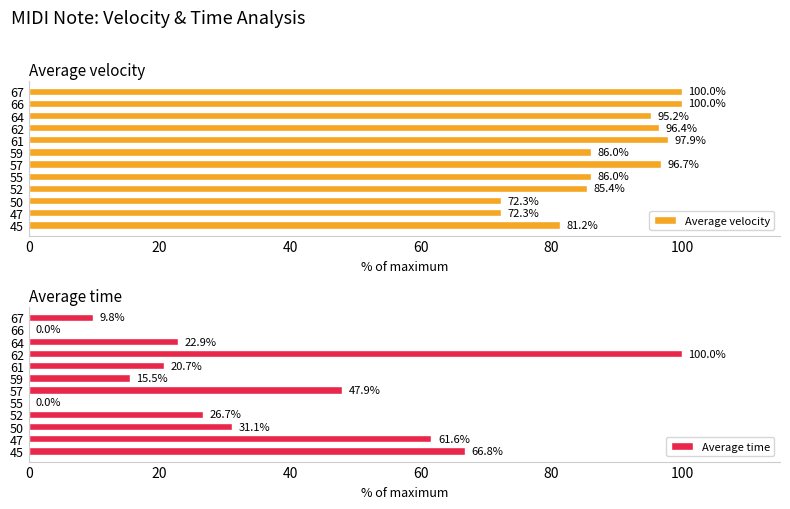

What is the sum of the Average velocity values at 62 and 66?

196.4